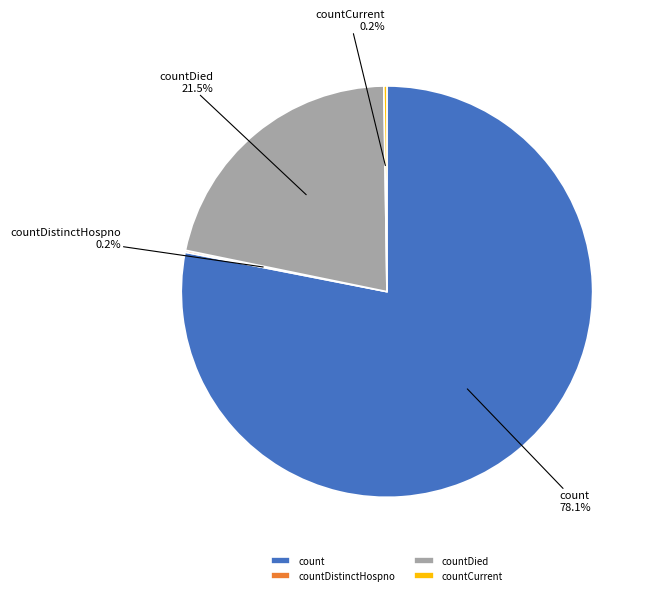

What percentage do count and countDied together represent?

99.6%